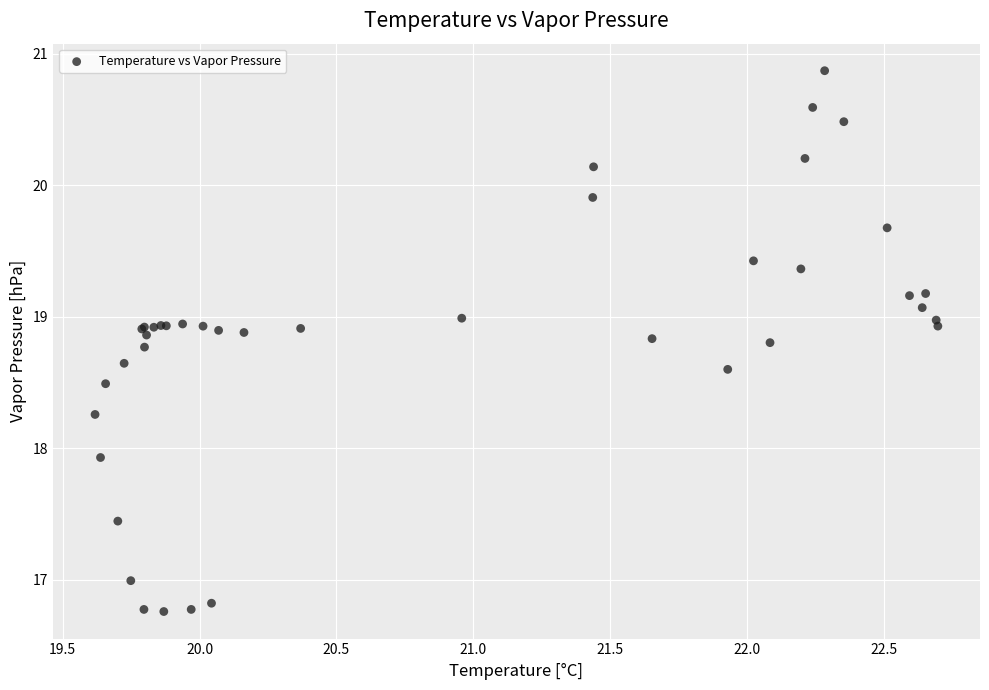

What Y value in the scatter plot is closest to 18?

17.9